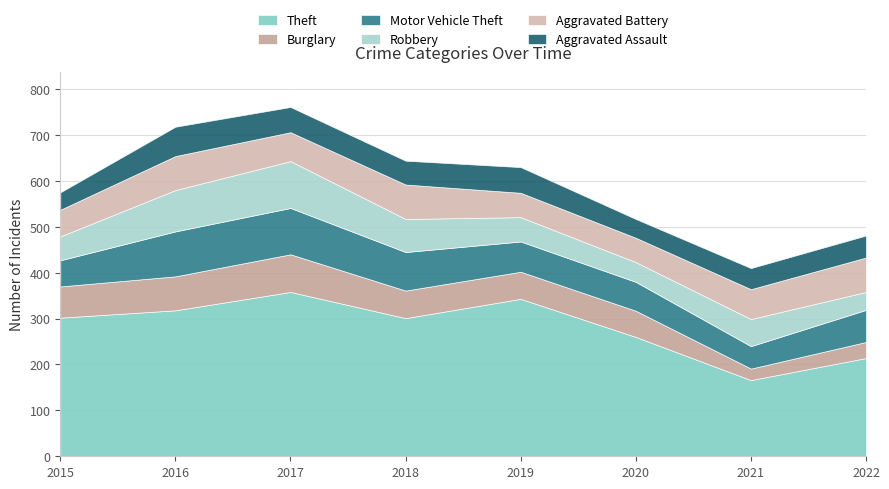

What is the sum of all Theft values?

2262